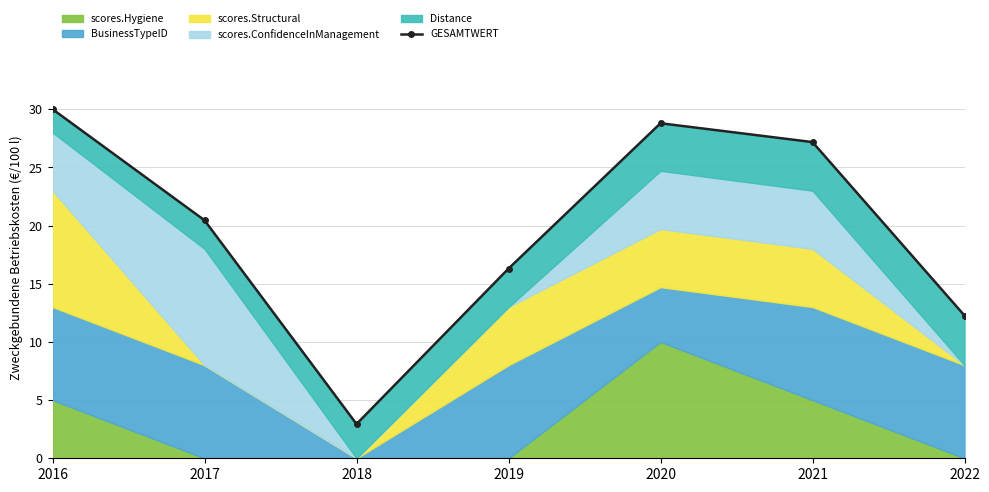

How many values are below 20?

3